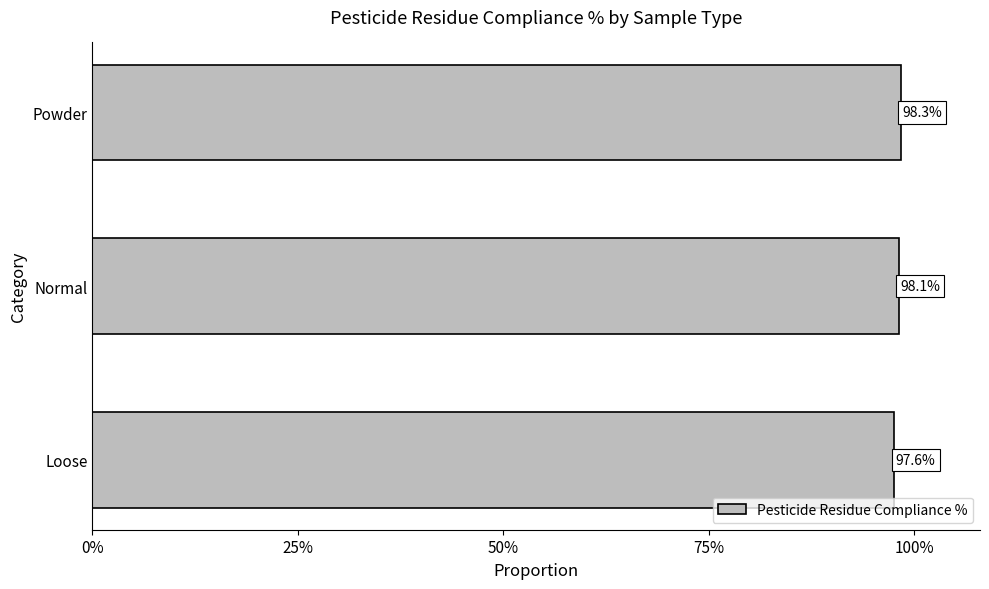

Are the bars horizontal?

Yes